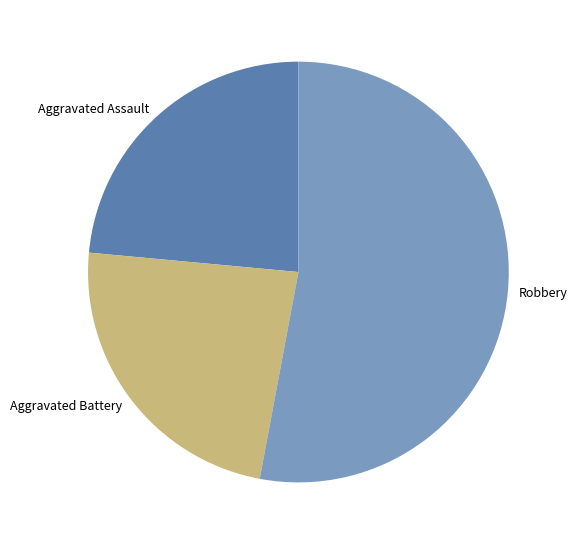

Is it true that Aggravated Battery is 38% of the pie?

False